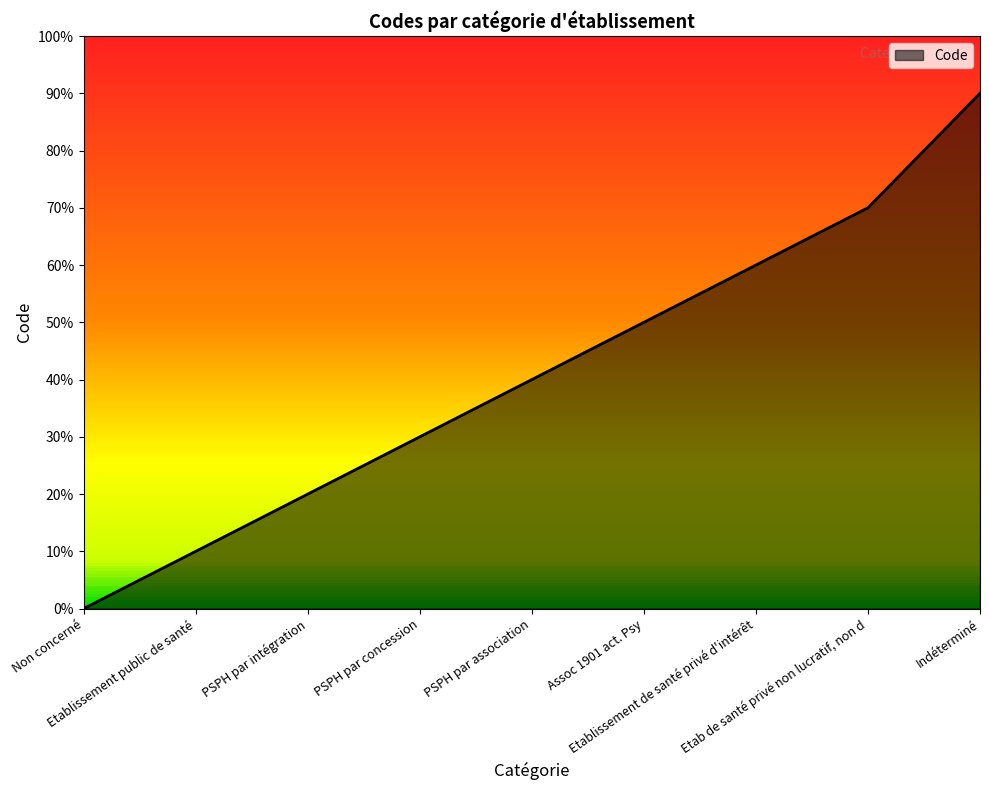

The value at PSPH par intégration is 2. True or false?

True